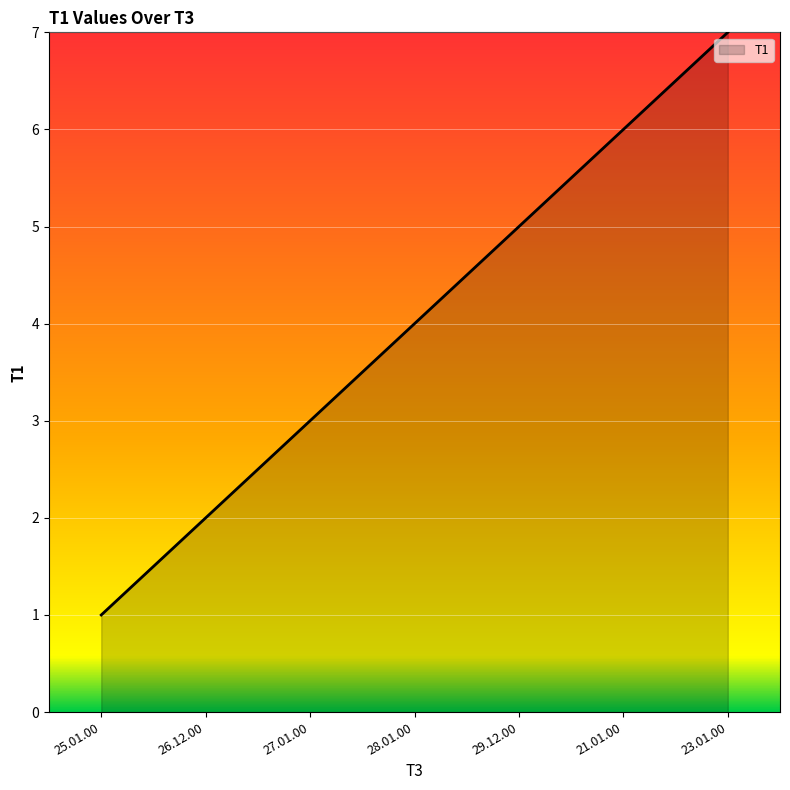

The chart shows a value of 1 at 25.01.00. True or false?

True